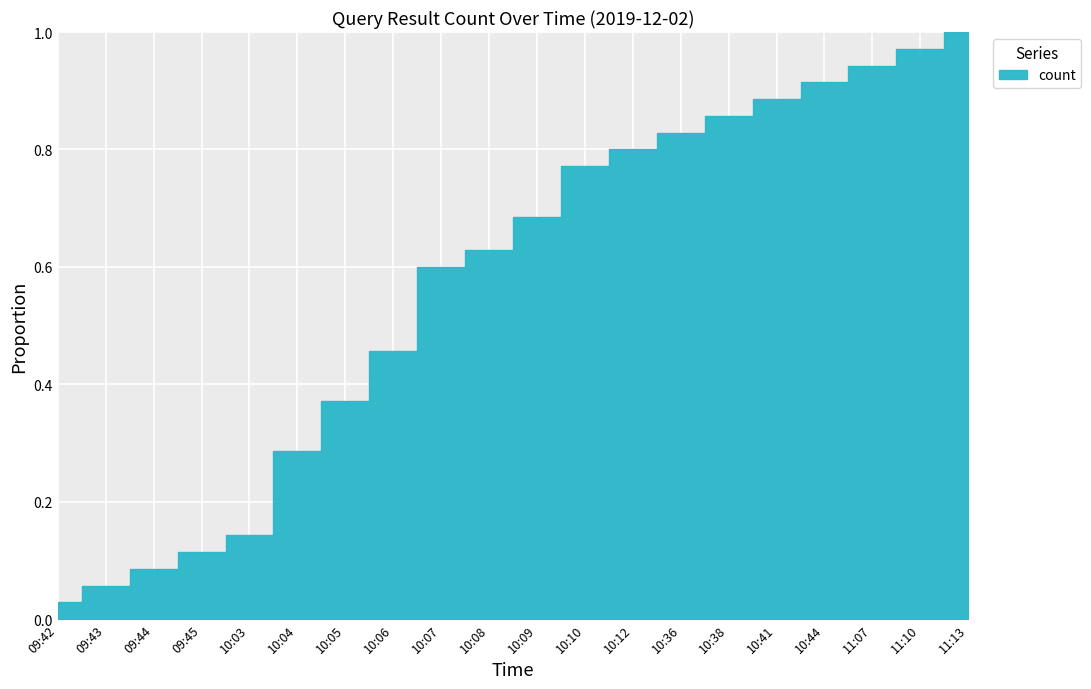

Which has a higher value, 09:42 or 10:05?

10:05